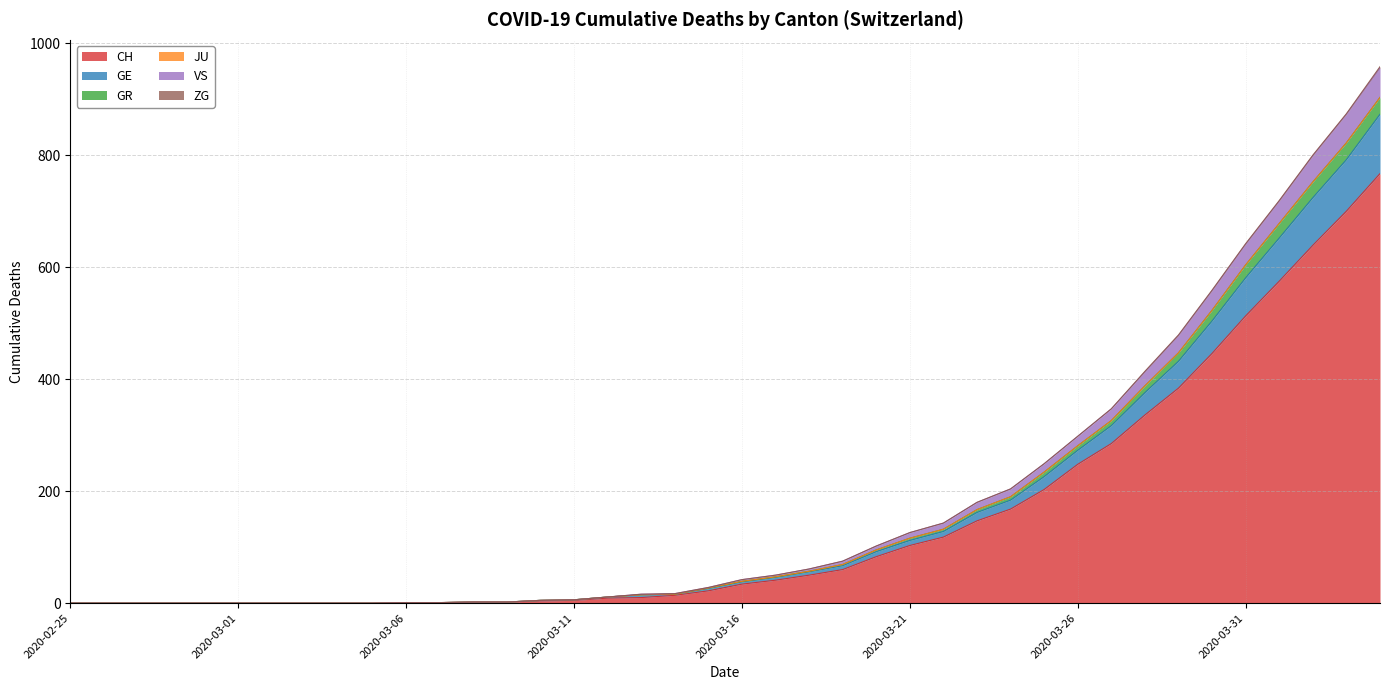

What is the difference between the VS values at 2020-02-25 and 2020-03-07?

1